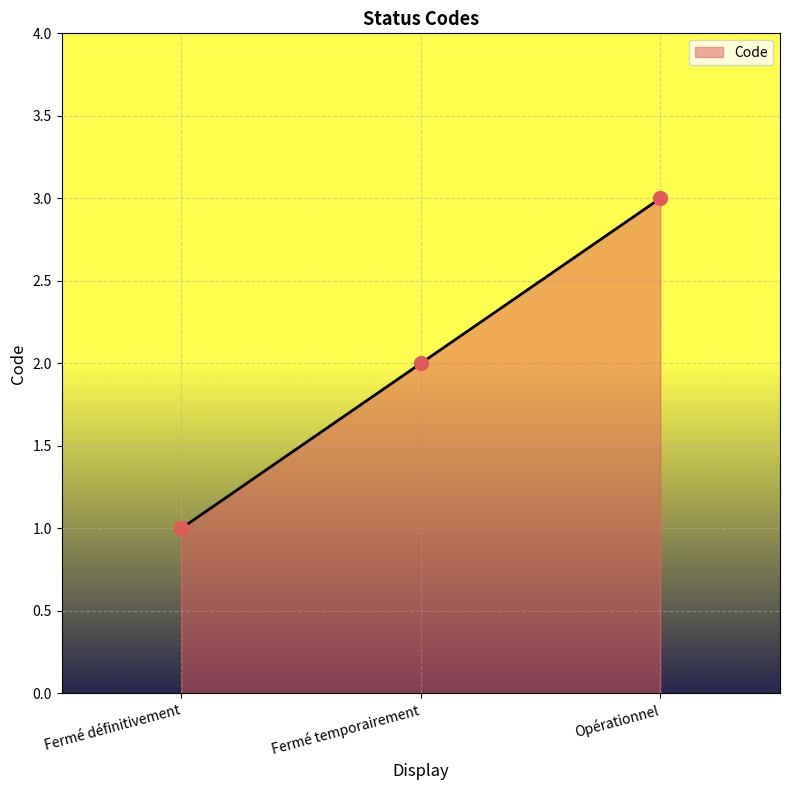

Approximately how many times larger is the value at Fermé définitivement compared to Opérationnel?

0.3